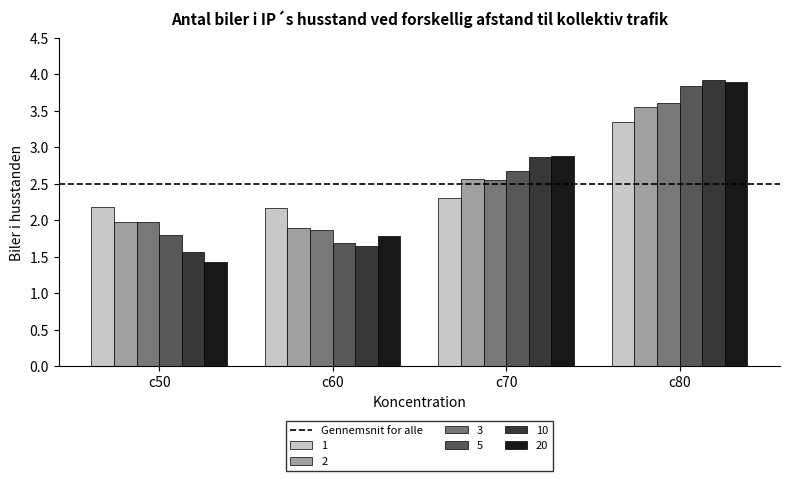

At which category does the chart reach its peak across all series?

c80